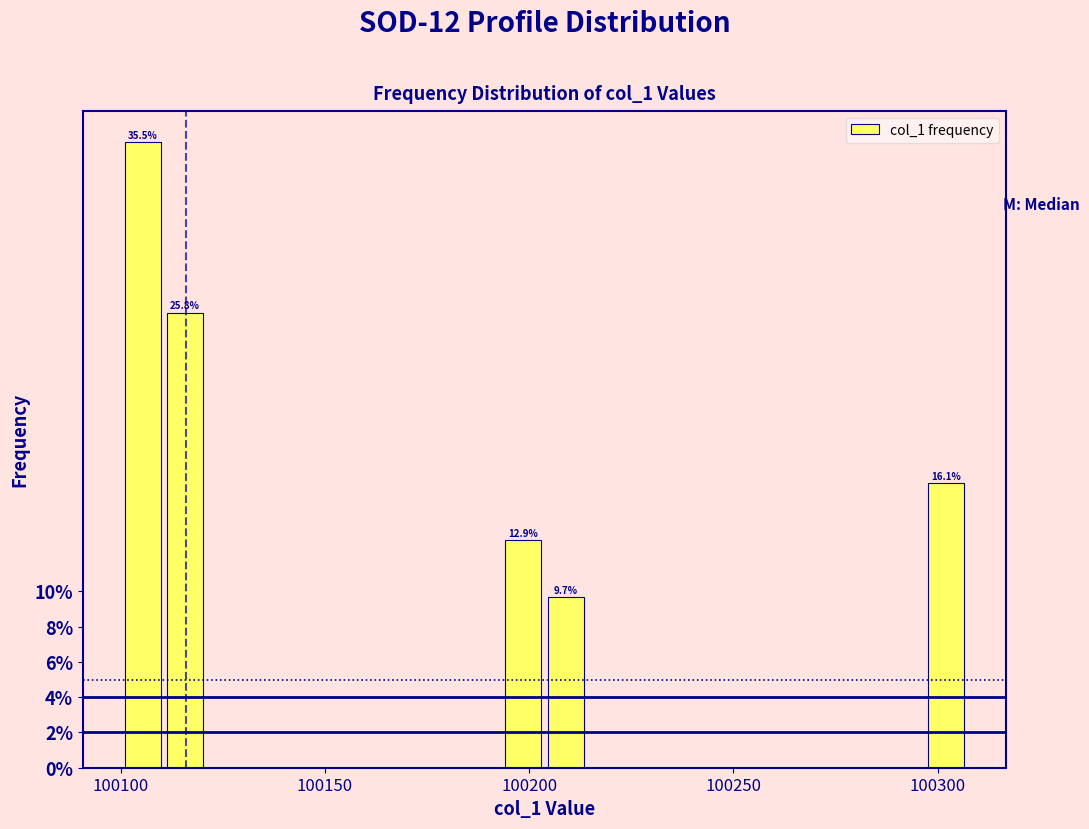

Around what value on the x-axis is the tallest bar? Give the approximate position of its centre, as read against the axis.

100105